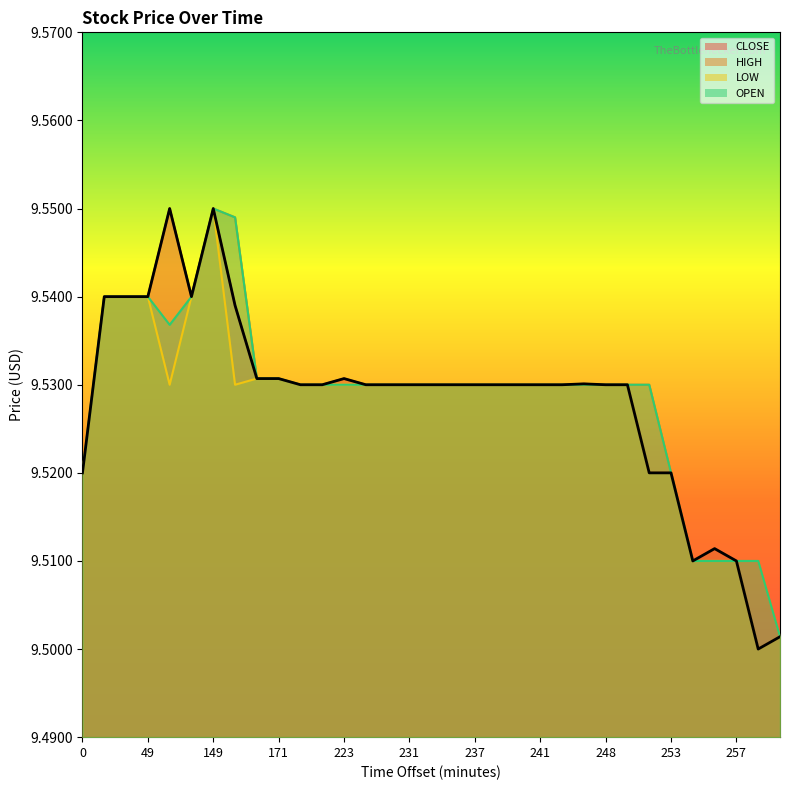

Does the chart have visible grid lines?

No